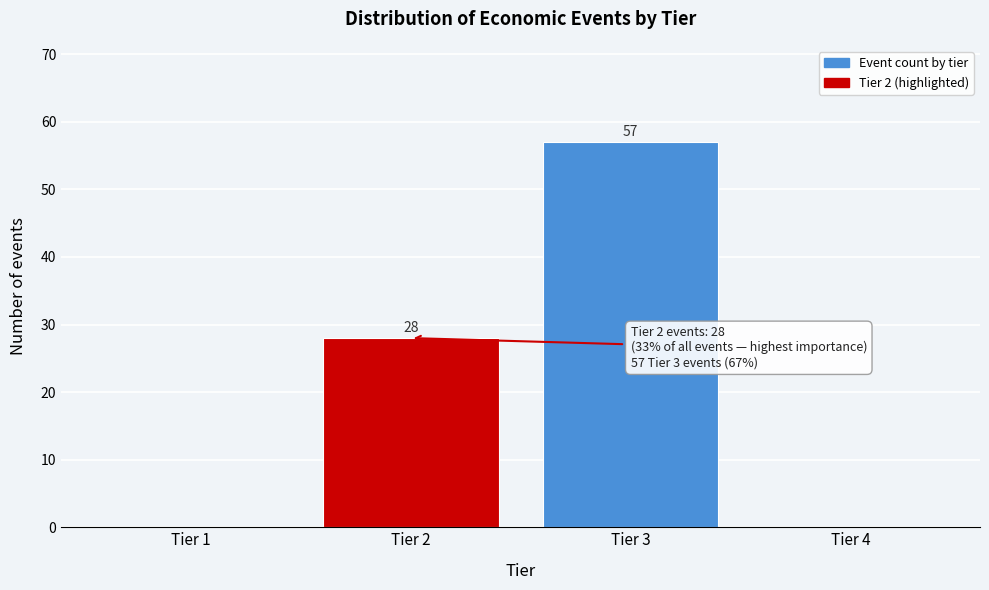

Over which range of the x-axis is the bar tallest?

2.5 to 3.5